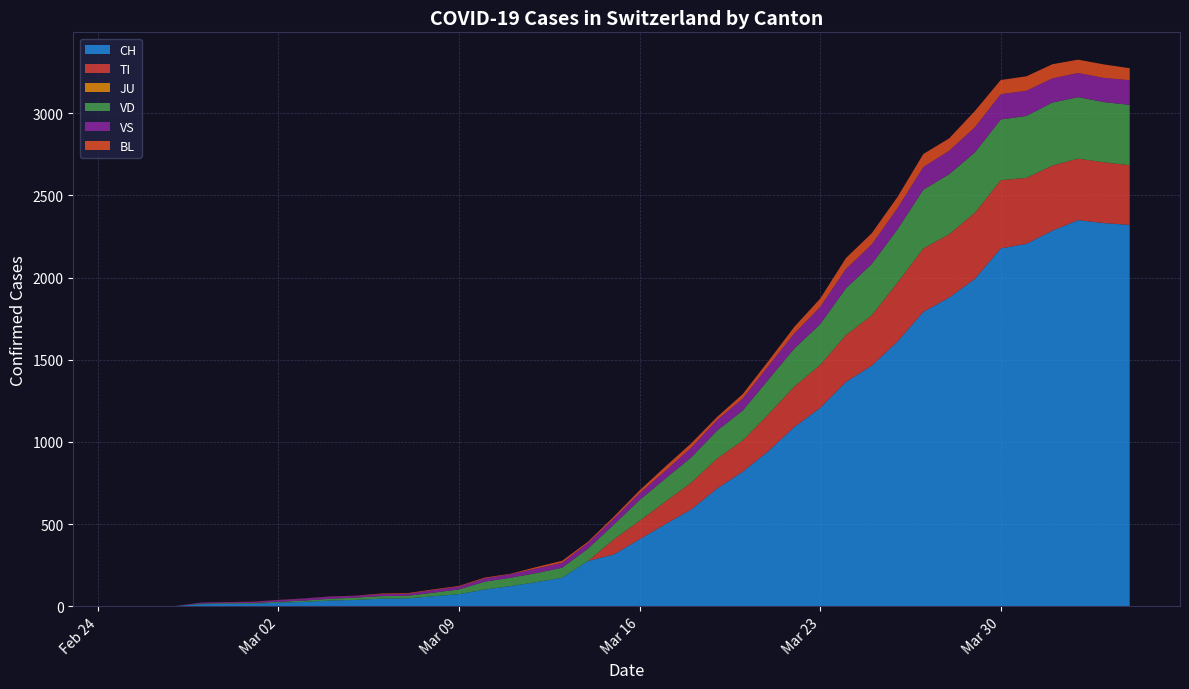

Reading right to left, what are all the values shown in this chart?

CH: 2320	2331	2349	2285	2205	2177	1992	1878	1791	1611	1464	1365	1207	1091	945	819	716	589	500	408	315	276	174	147	123	102	74	61	48	47	39	35	27	22	16	15	13	2	1	0
TI: 363	370	374	396	401	415	402	385	386	358	306	285	261	246	224	190	182	163	137	112	92	0	0	0	0	0	0	0	0	0	0	0	0	0	0	0	0	0	0	0
JU: 0	0	0	0	0	0	0	0	0	0	0	0	0	0	0	0	0	0	0	0	0	0	0	0	0	0	0	0	0	0	0	0	0	0	0	0	0	0	0	0
VD: 367	366	374	383	377	369	367	365	357	324	312	284	248	231	211	182	170	153	140	126	90	75	61	55	51	48	29	22	16	15	14	11	8	6	4	4	4	0	0	0
VS: 150	147	147	147	153	154	153	143	138	129	119	118	104	92	83	73	64	59	47	42	36	34	30	28	21	20	17	16	12	12	11	13	12	10	7	6	6	0	0	0
BL: 73	82	81	86	88	86	99	75	79	68	68	66	51	40	30	27	19	27	26	17	12	8	12	9	3	5	4	4	4	4	1	1	1	1	1	1	0	0	0	0